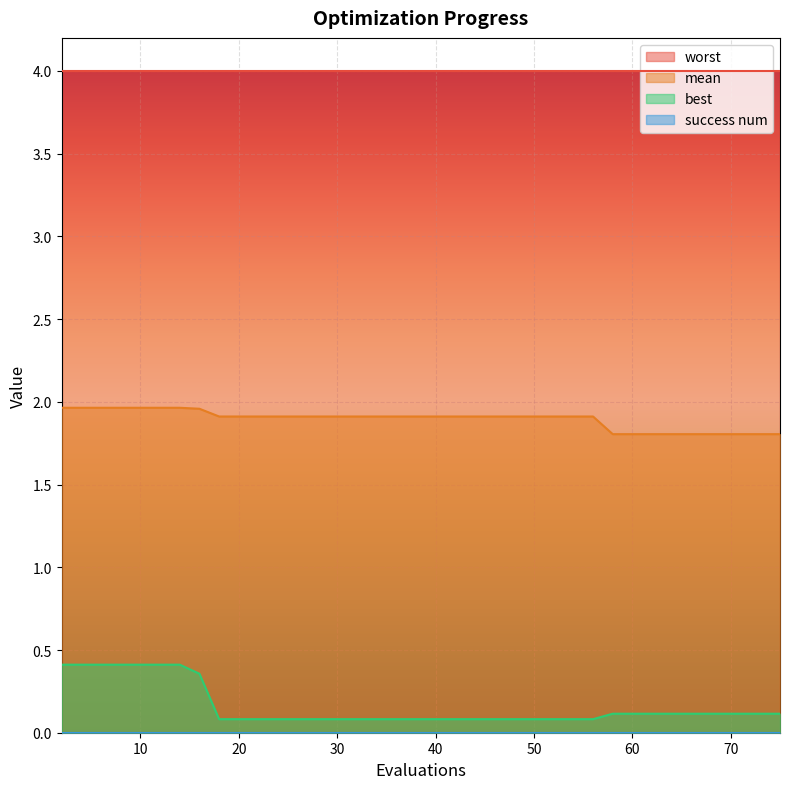

How many data points does each series have?

40